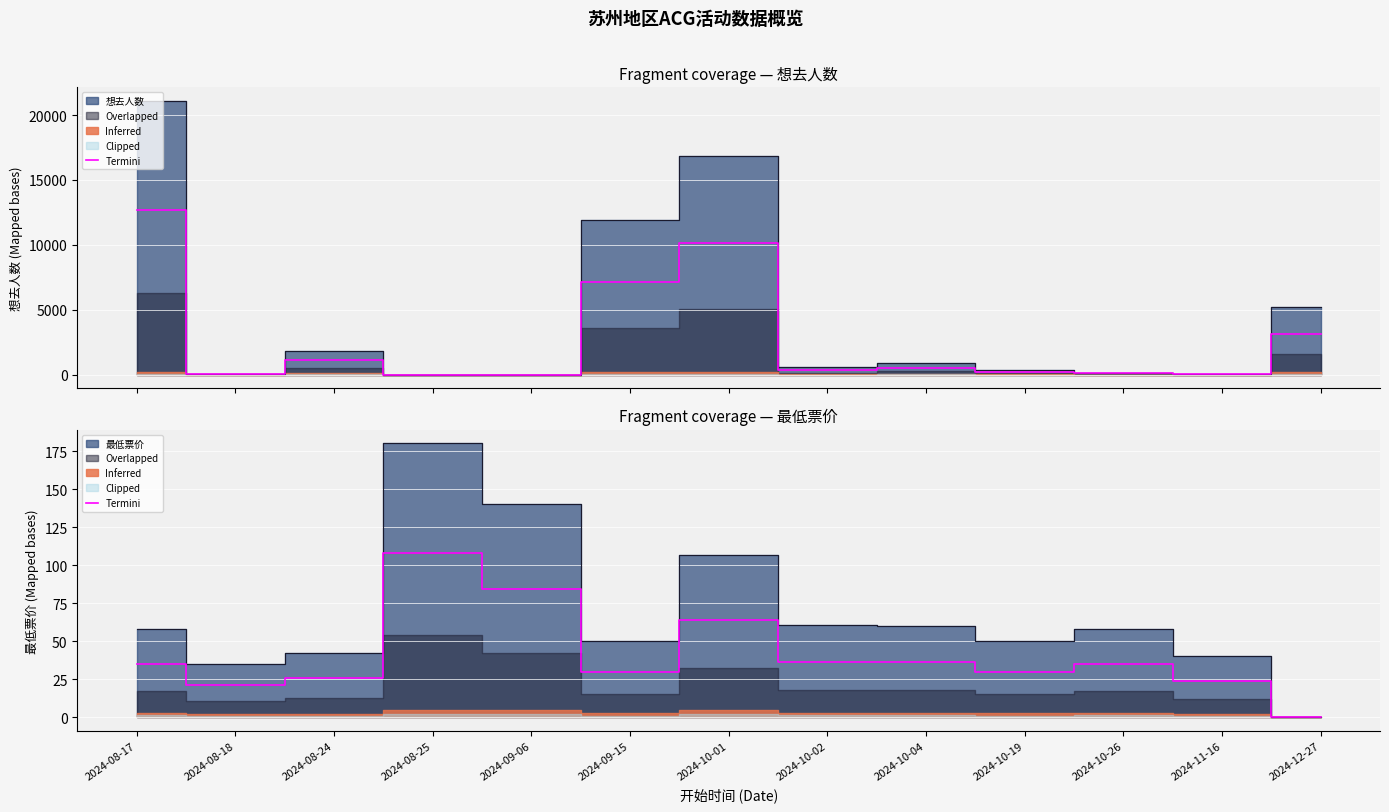

Reading left to right, transcribe all the data shown in this chart.

34.6	21.0	25.5	108.0	84.0	30.0	64.0	36.2	36.0	30.0	34.8	24.0	0.0